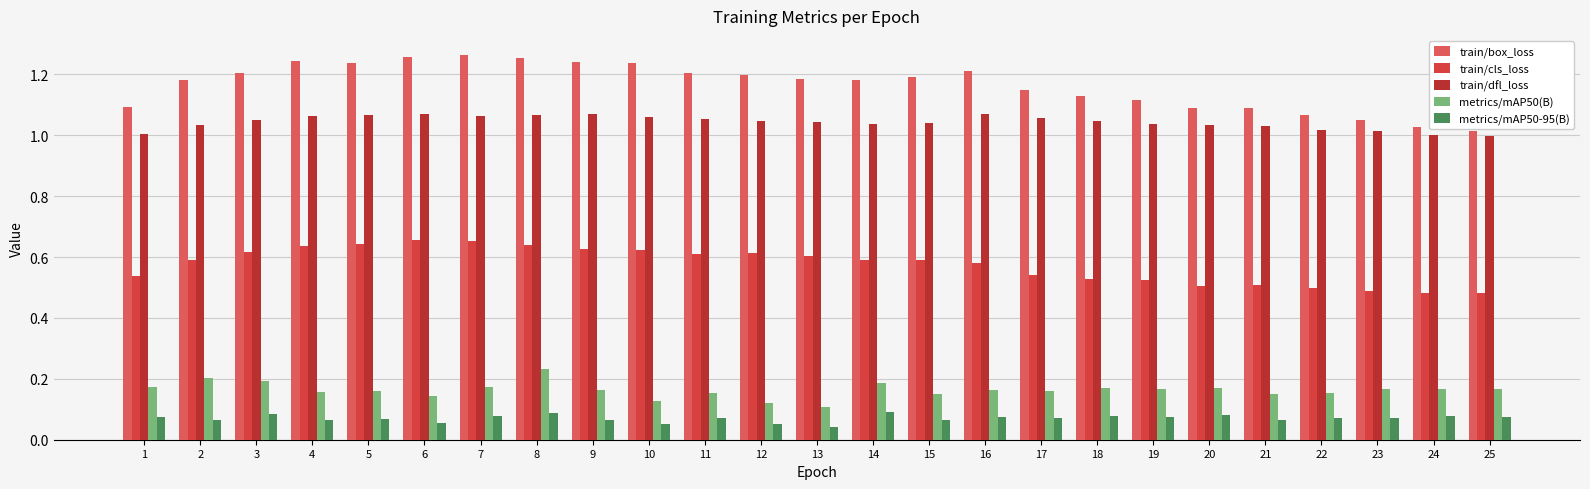

Which series has the widest spread of values?

train/box_loss